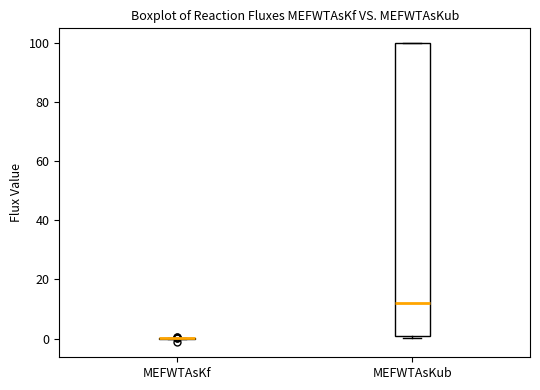

Reading left to right, transcribe this box plot: for each box, give where its median line is, the range the box spans, and where its two whiskers end, as read against the y-axis. The values are not printed on the chart, so give them approximately, as read against the axis.

MEFWTAsKf: box collapsed to a line at 0, whiskers 0 to 0
MEFWTAsKub: median 12, box 0 to 100, whiskers 0 (just below the box's lower edge) to 100